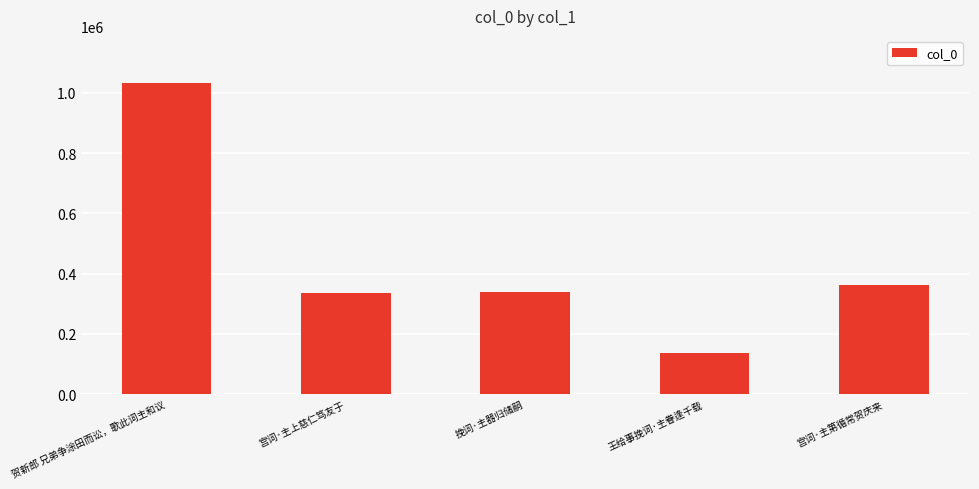

Which label corresponds to the smallest value in the chart?

王给事挽词·主眷逢千载